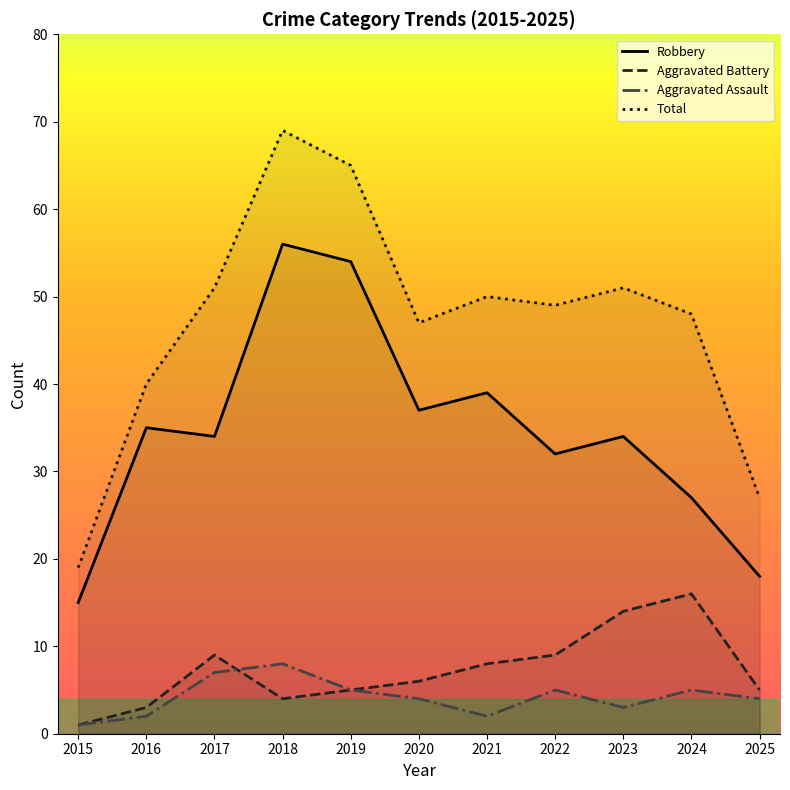

Reading left to right, extract all data points from this chart.

Robbery: 15	35	34	56	54	37	39	32	34	27	18
Aggravated Battery: 1	3	9	4	5	6	8	9	14	16	5
Aggravated Assault: 1	2	7	8	5	4	2	5	3	5	4
Total: 19	40	51	69	65	47	50	49	51	48	27